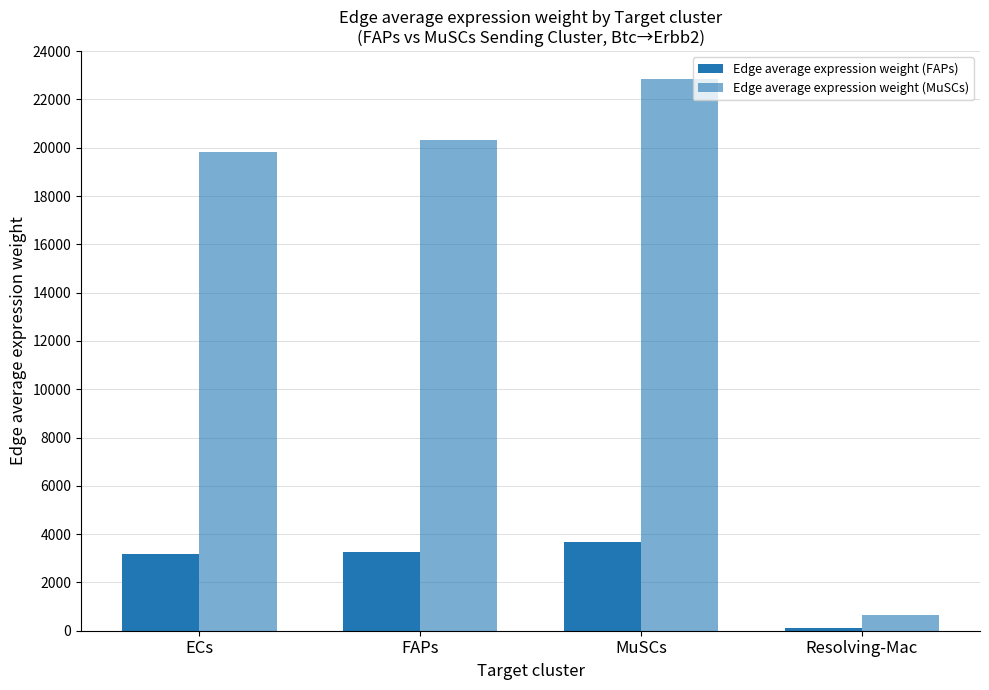

Which label corresponds to the largest value in the chart?

MuSCs